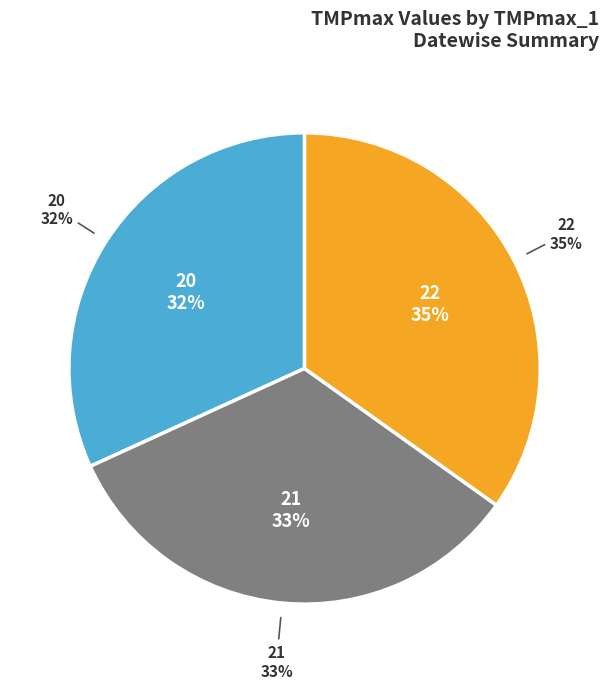

Does 20 represent more than half of the total?

No